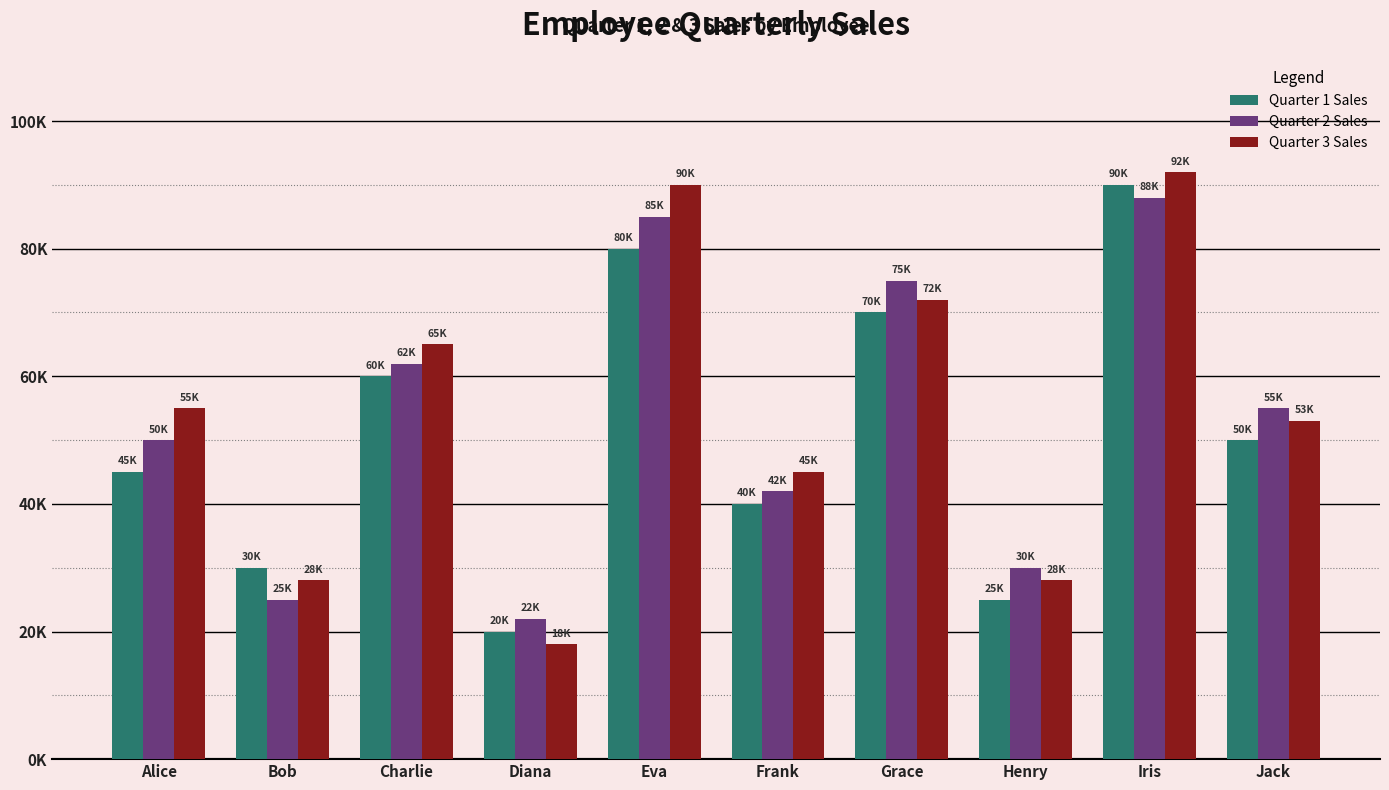

The value of Quarter 3 Sales at Diana is 18000. True or false?

True